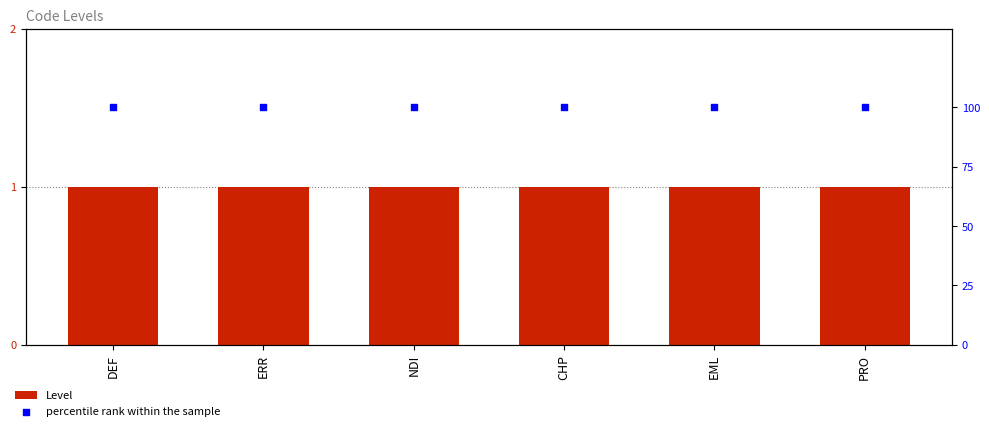

Which series contains the highest Y value?

percentile rank within the sample